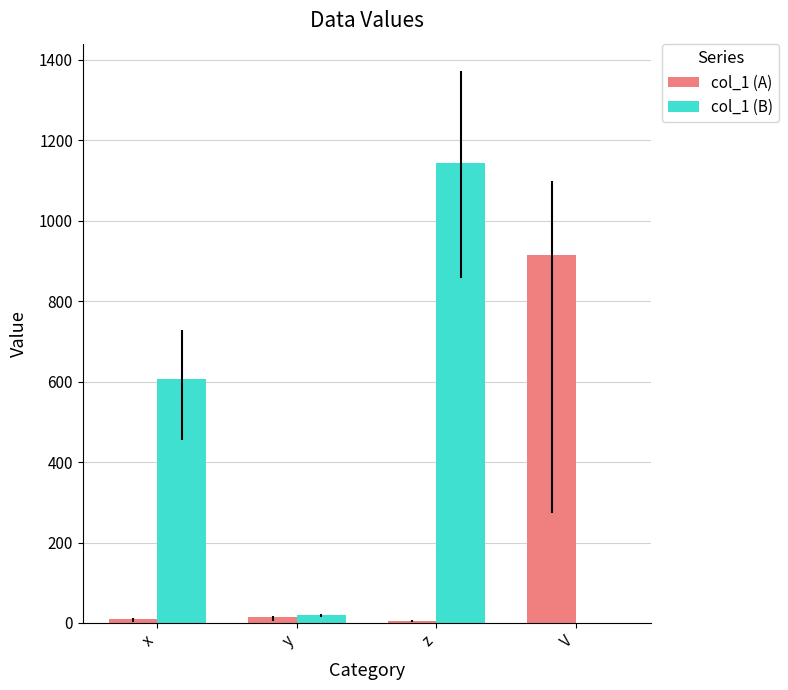

At which category is the sum across all series the highest?

z